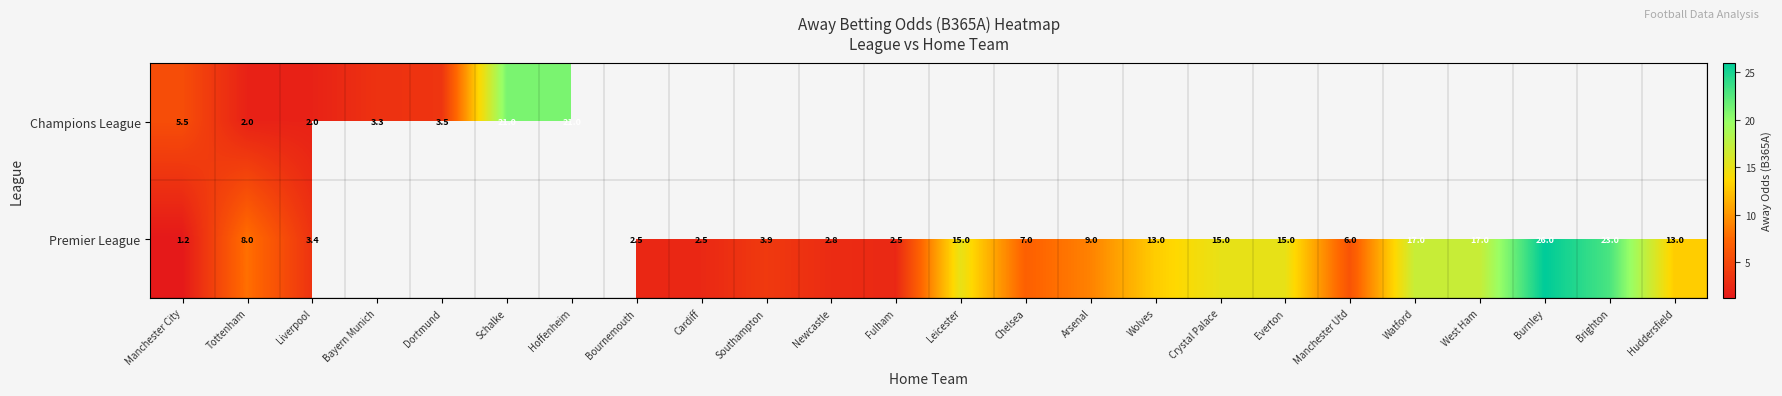

What is the sum of the Premier League values at Liverpool and West Ham?

20.4